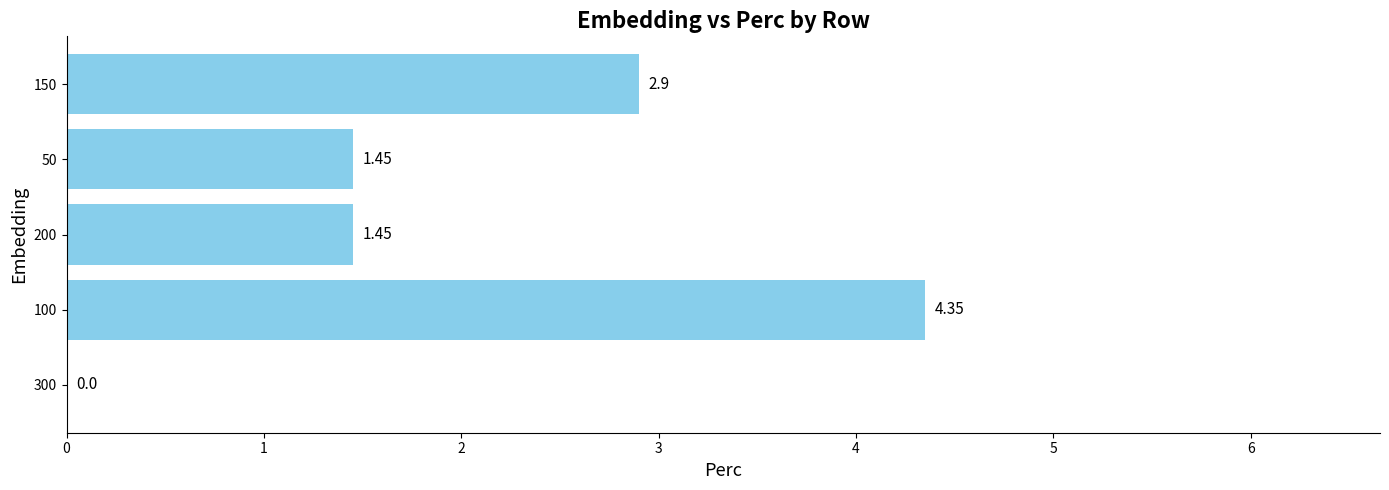

Between 100 and 200, which is larger?

100